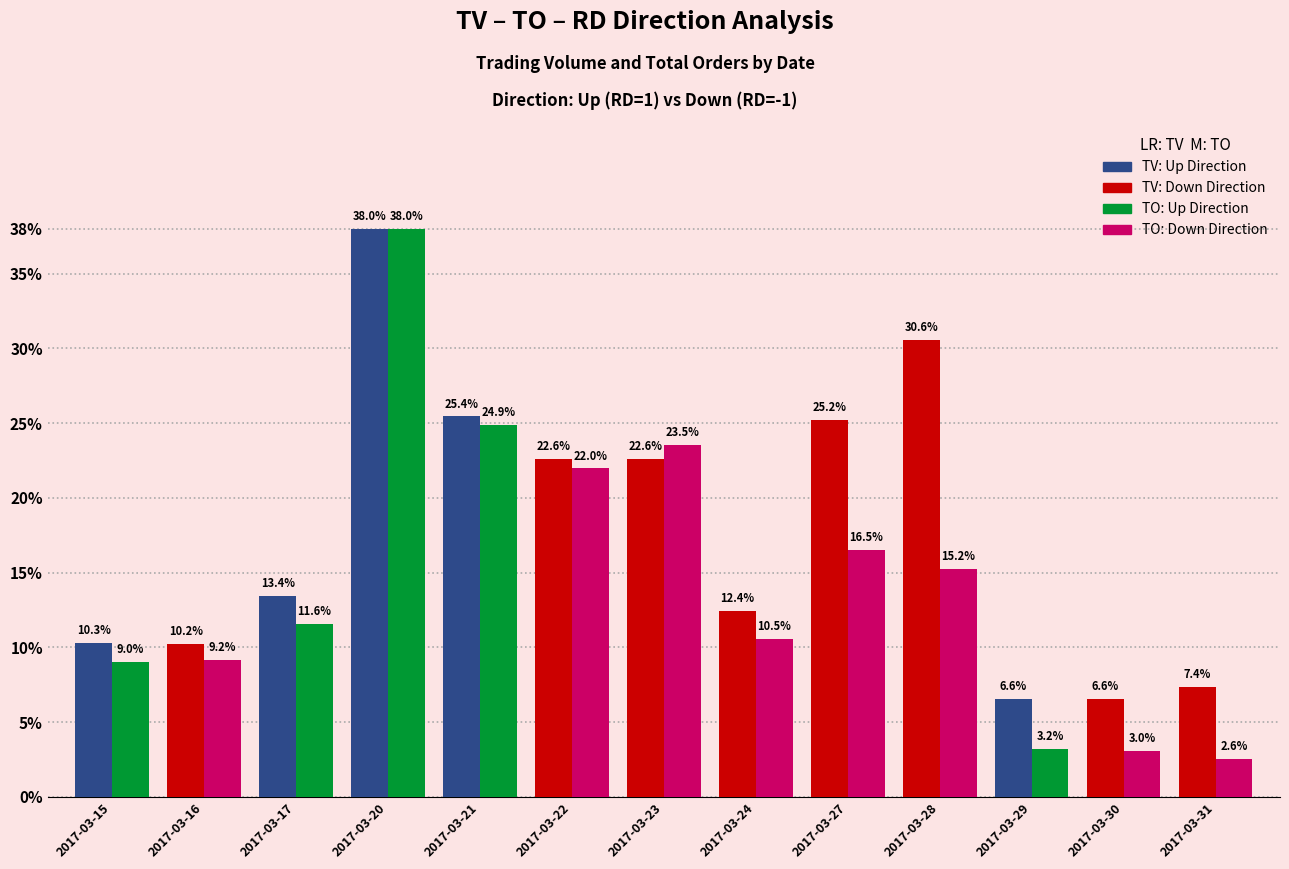

Which category has the highest value across all series?

2017-03-20